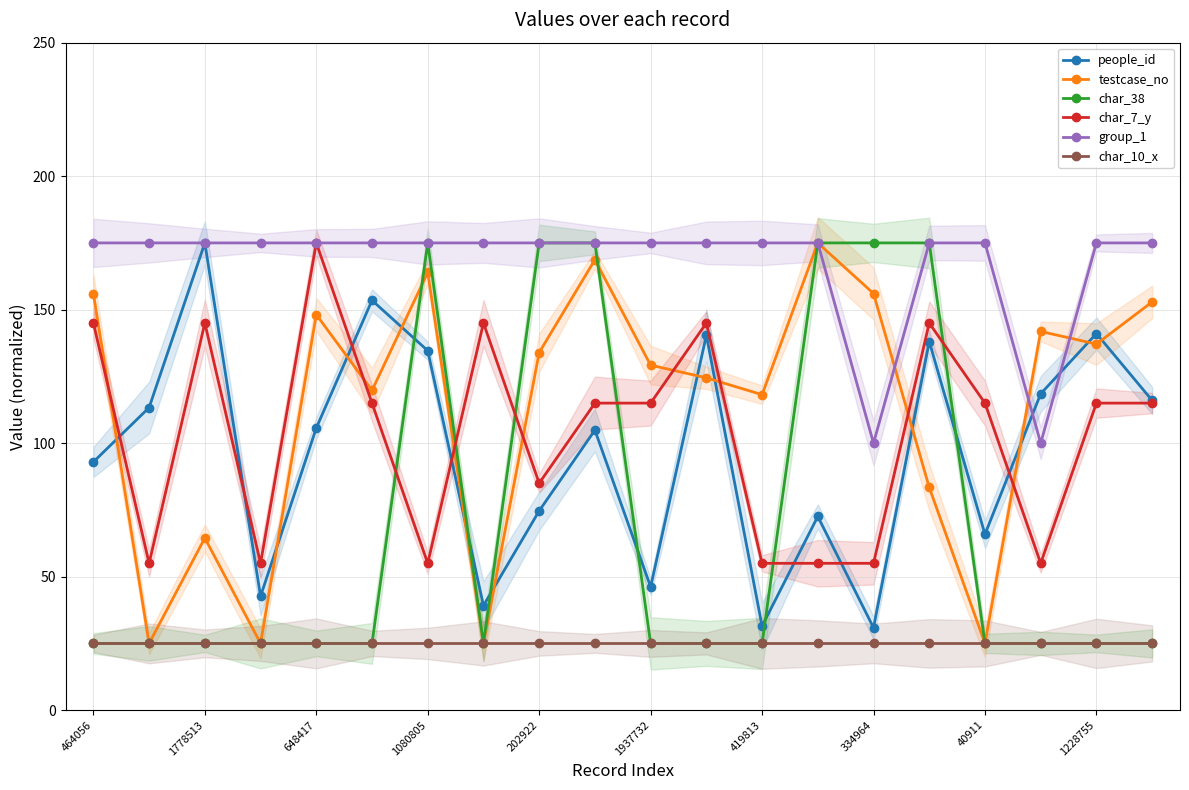

What is the sum of all char_7_y values?

2060.0